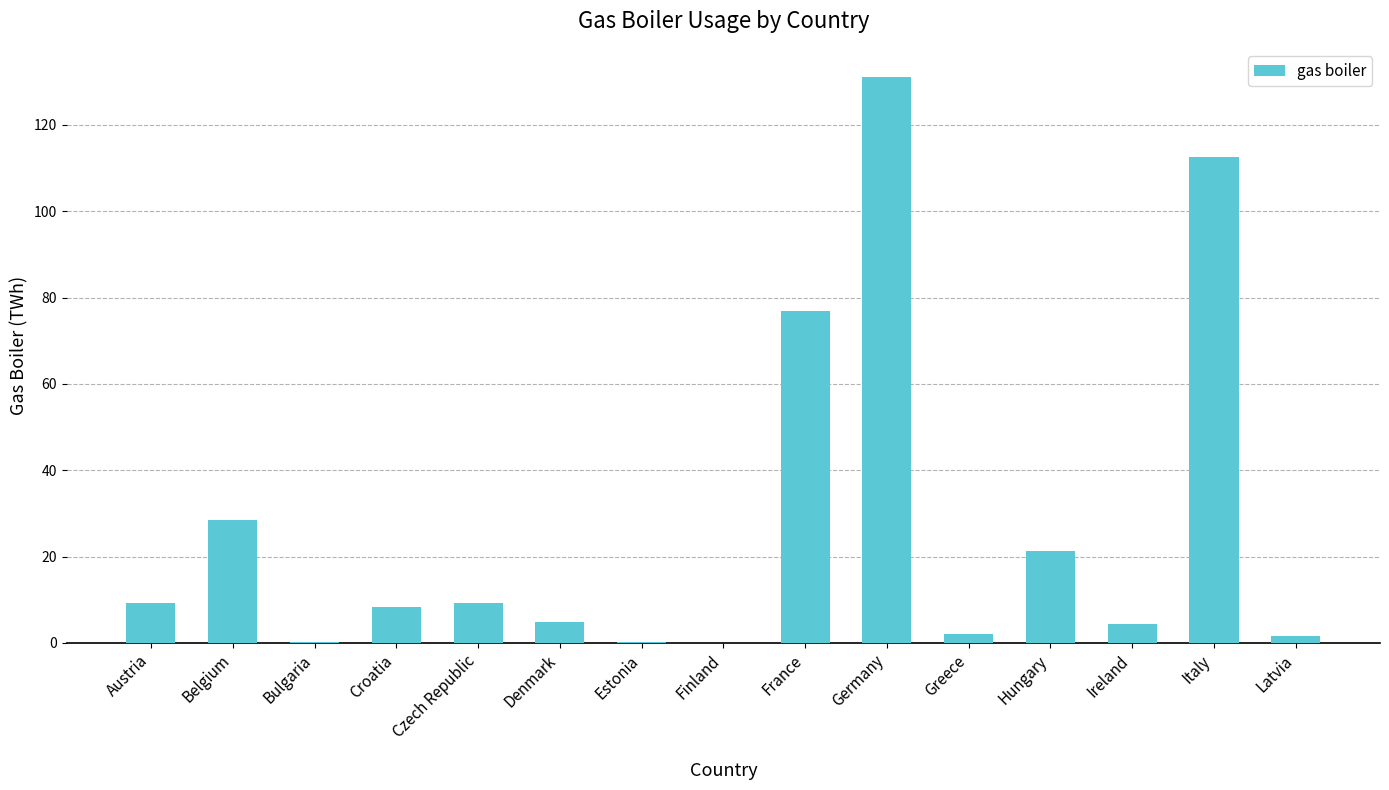

What is the sum of all values?

410.4